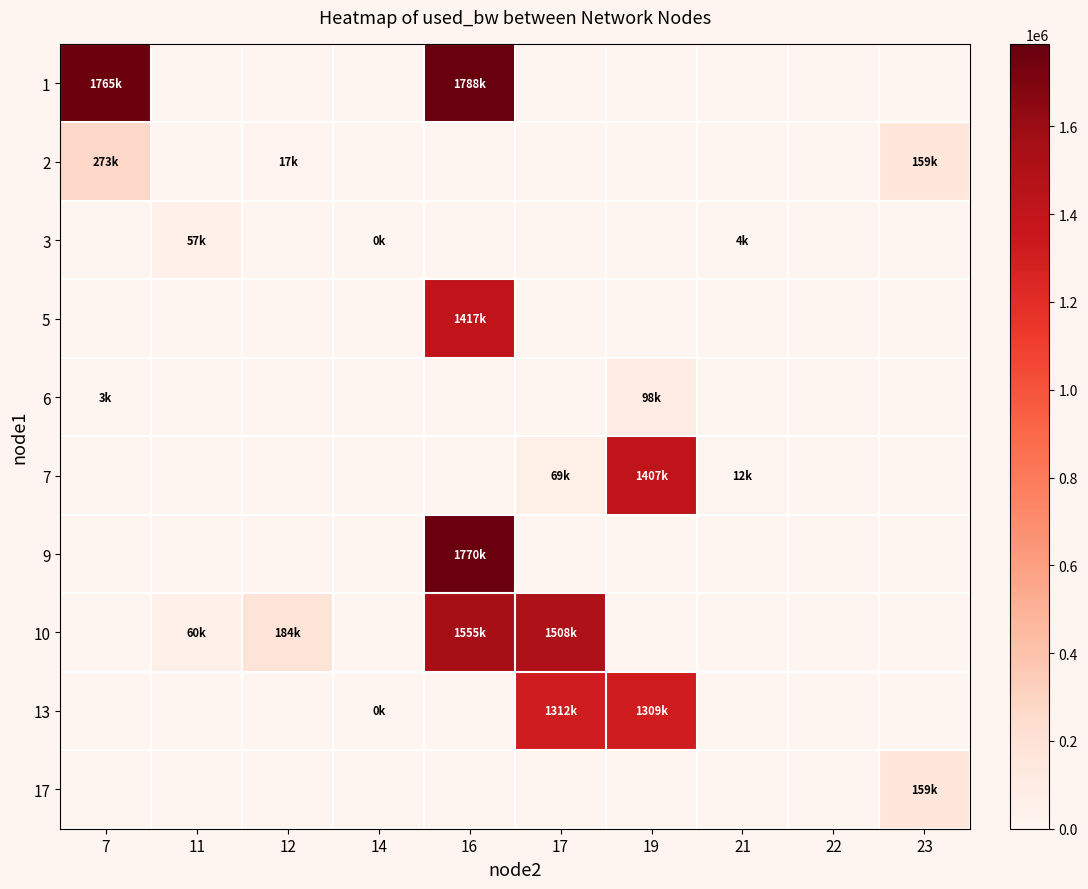

Reading left to right, transcribe all the data shown in this chart.

1: 7=1765455.8	11=0.0	12=0.0	14=0.0	16=1788013.1	17=0.0	19=0.0	21=0.0	22=0.0	23=0.0
2: 7=273173.7	11=0.0	12=16880.0	14=0.0	16=0.0	17=0.0	19=0.0	21=0.0	22=0.0	23=158728.0
3: 7=0.0	11=57402.3	12=0.0	14=192.0	16=0.0	17=0.0	19=0.0	21=3767.2	22=0.0	23=0.0
5: 7=0.0	11=0.0	12=0.0	14=0.0	16=1416813.2	17=0.0	19=0.0	21=0.0	22=0.0	23=0.0
6: 7=2575.9	11=0.0	12=0.0	14=0.0	16=0.0	17=0.0	19=97916.4	21=0.0	22=0.0	23=0.0
7: 7=0.0	11=0.0	12=0.0	14=0.0	16=0.0	17=69331.5	19=1406752.0	21=12111.4	22=0.0	23=0.0
9: 7=0.0	11=0.0	12=0.0	14=0.0	16=1770135.0	17=0.0	19=0.0	21=0.0	22=0.0	23=0.0
10: 7=0.0	11=59738.0	12=183750.8	14=0.0	16=1554874.7	17=1507921.2	19=0.0	21=0.0	22=0.0	23=0.0
13: 7=0.0	11=0.0	12=0.0	14=192.0	16=0.0	17=1312452.8	19=1308746.3	21=0.0	22=0.0	23=0.0
17: 7=0.0	11=0.0	12=0.0	14=0.0	16=0.0	17=0.0	19=0.0	21=0.0	22=0.0	23=158735.9